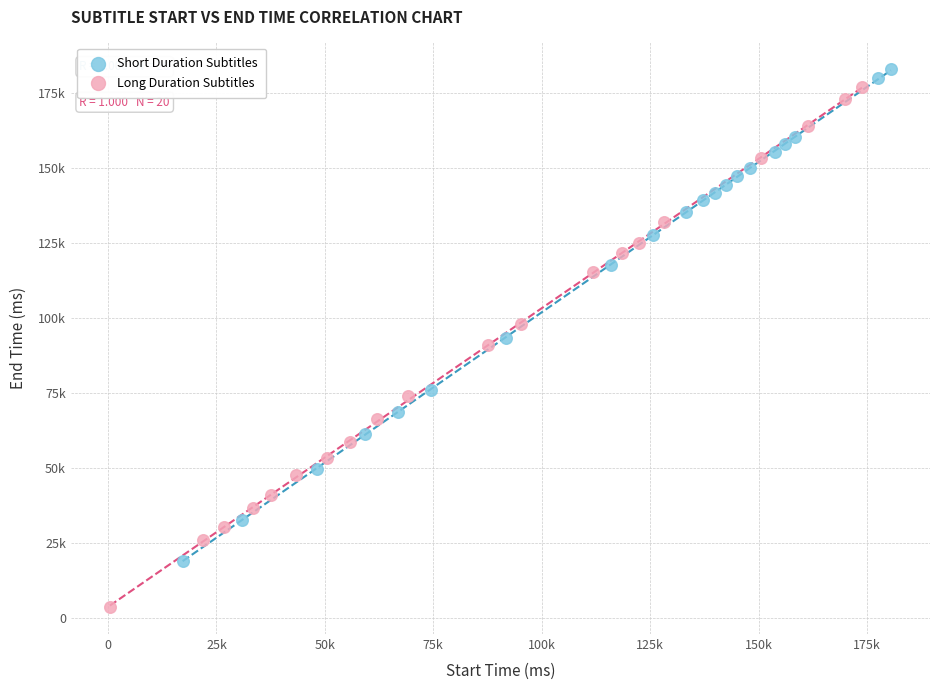

What are all the series names shown in the legend?

Short Duration Subtitles, Long Duration Subtitles